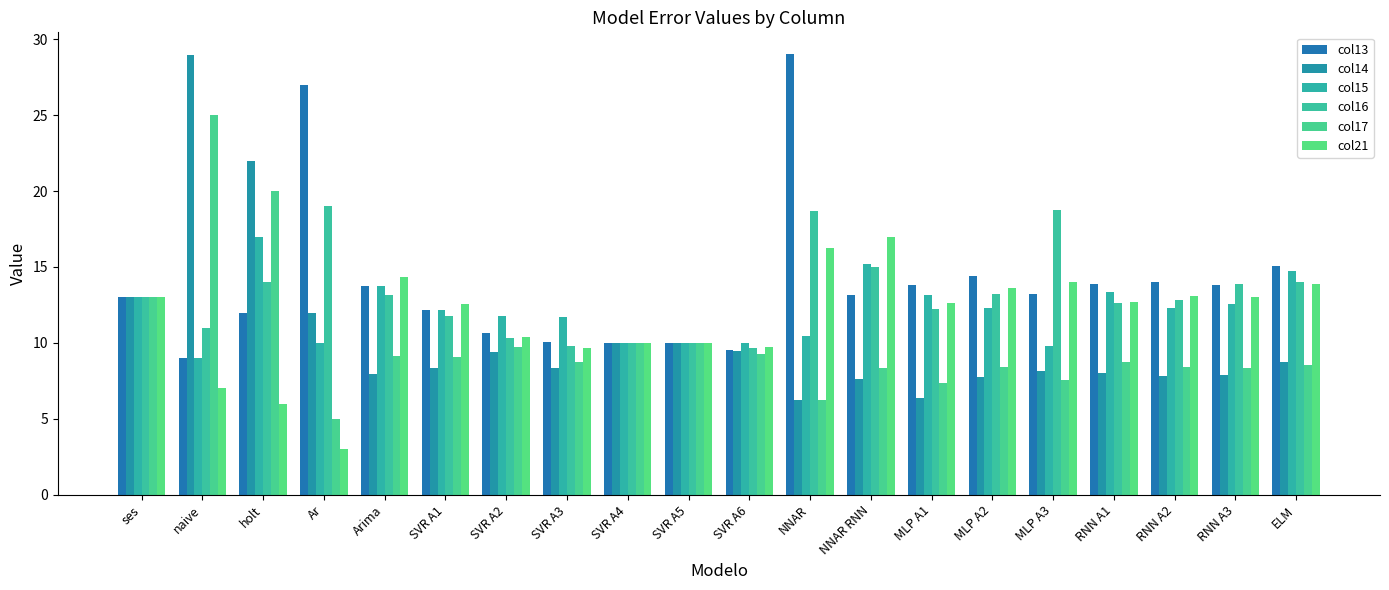

What is the label of the 10th bar from the left?

SVR A5